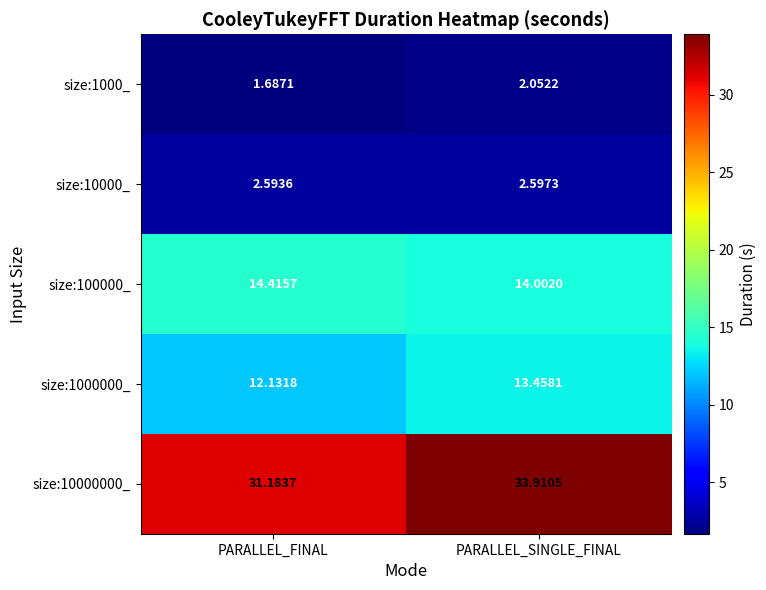

What is the spread (max minus min) of values at PARALLEL_SINGLE_FINAL?

31.9